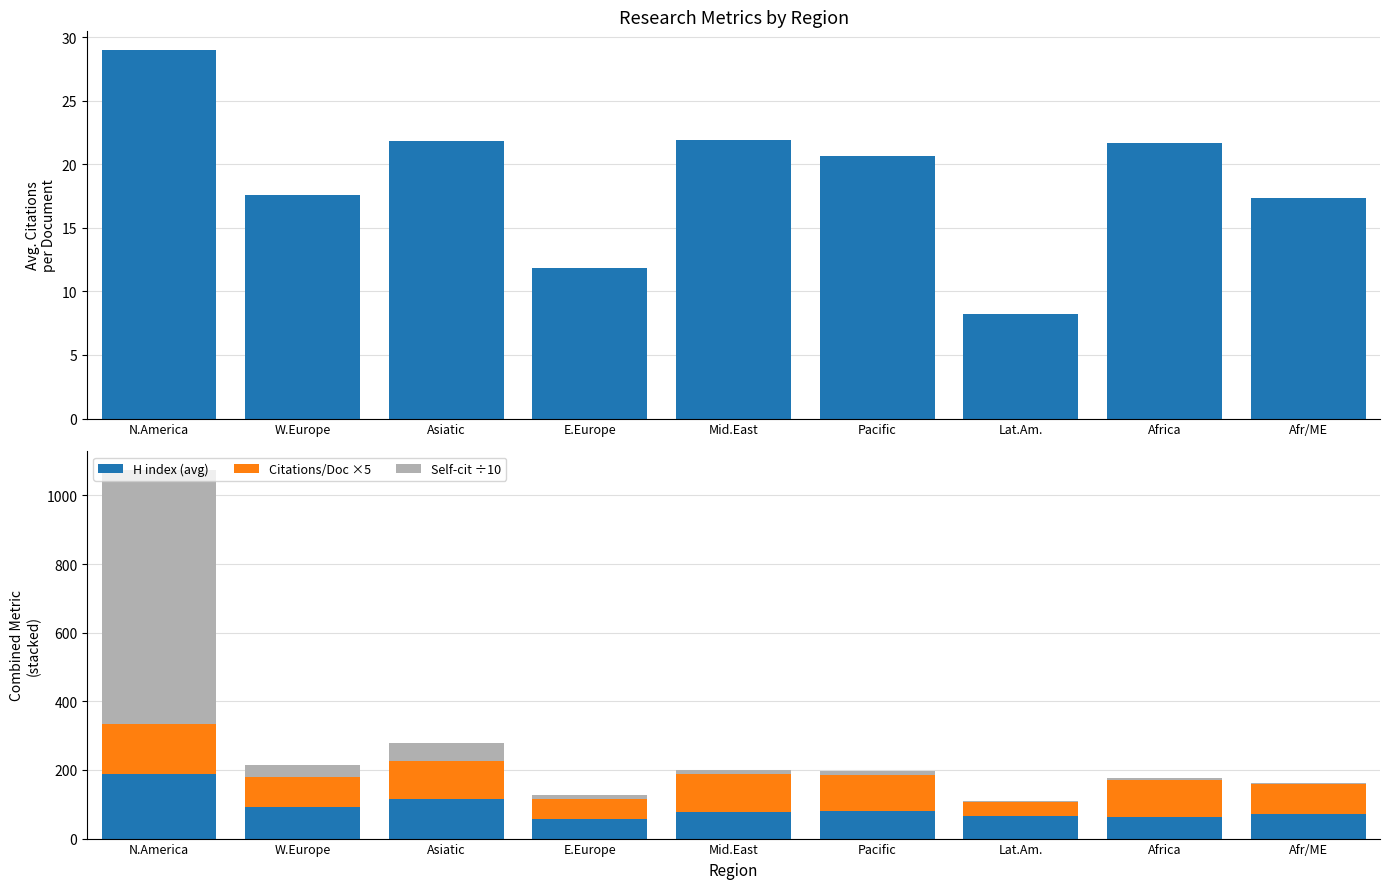

Is the value of H index (avg) at N.America greater than the value of Citations/Doc ×5 at Afr/ME?

Yes